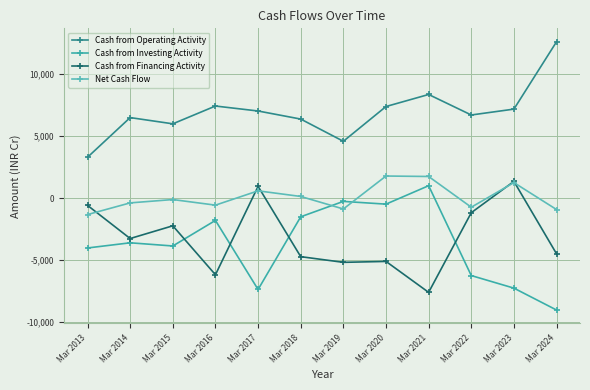

What is the approximate value of Cash from Operating Activity at Mar 2020, to the nearest 50?

7400